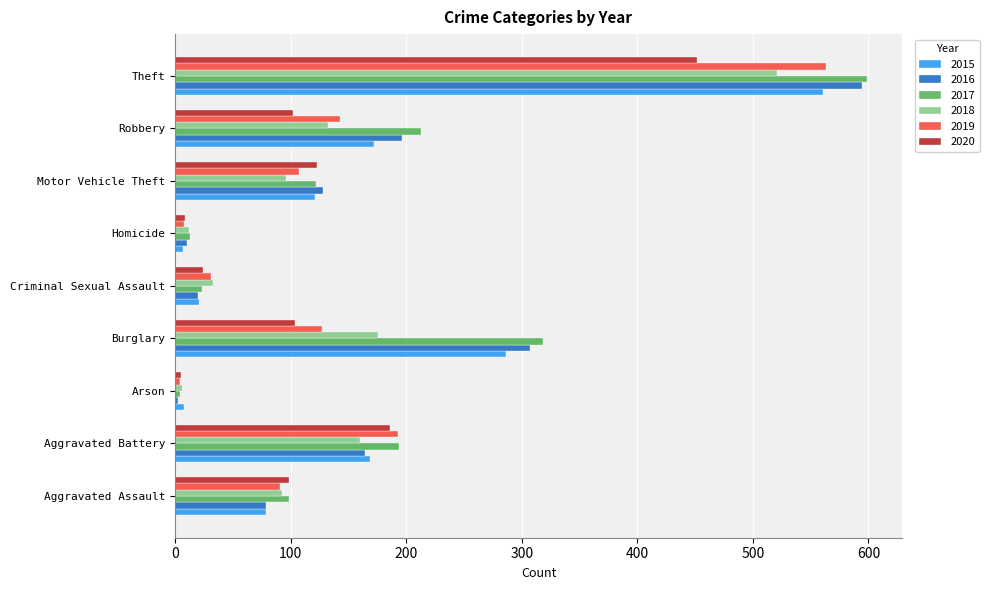

How many values in the 2018 series are below 96?

4